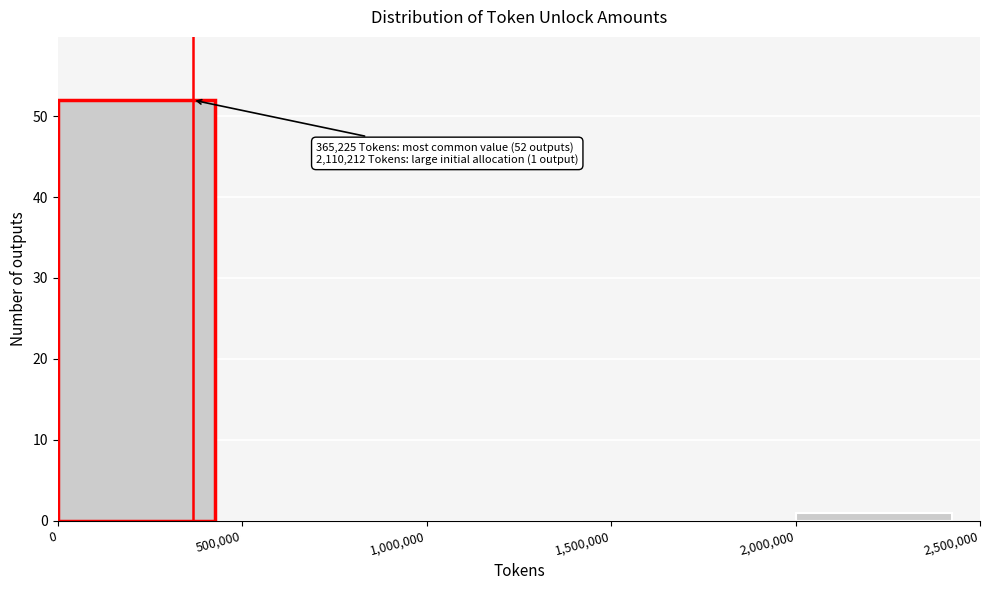

Which range on the x-axis has the tallest bar?

0 to 500,000